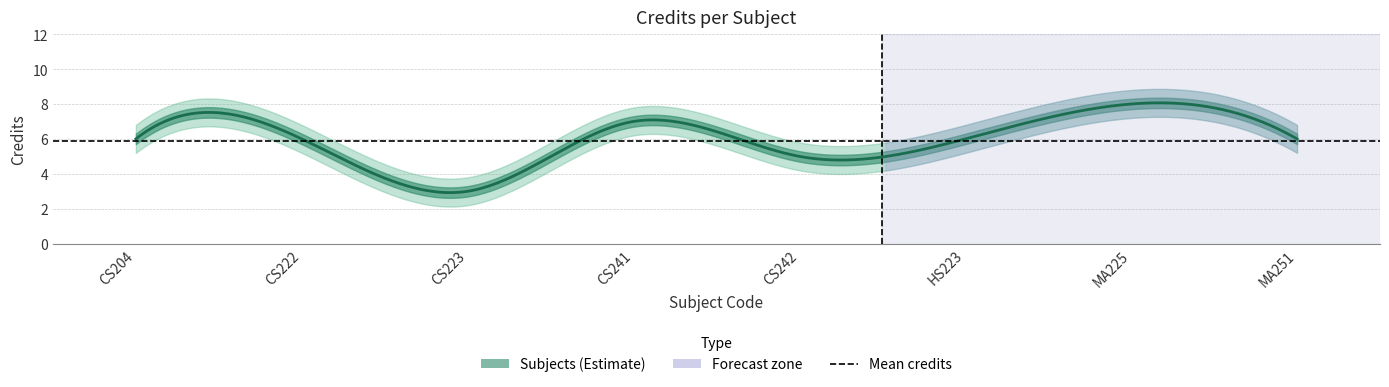

What is the value of the 1st point from the left?

6